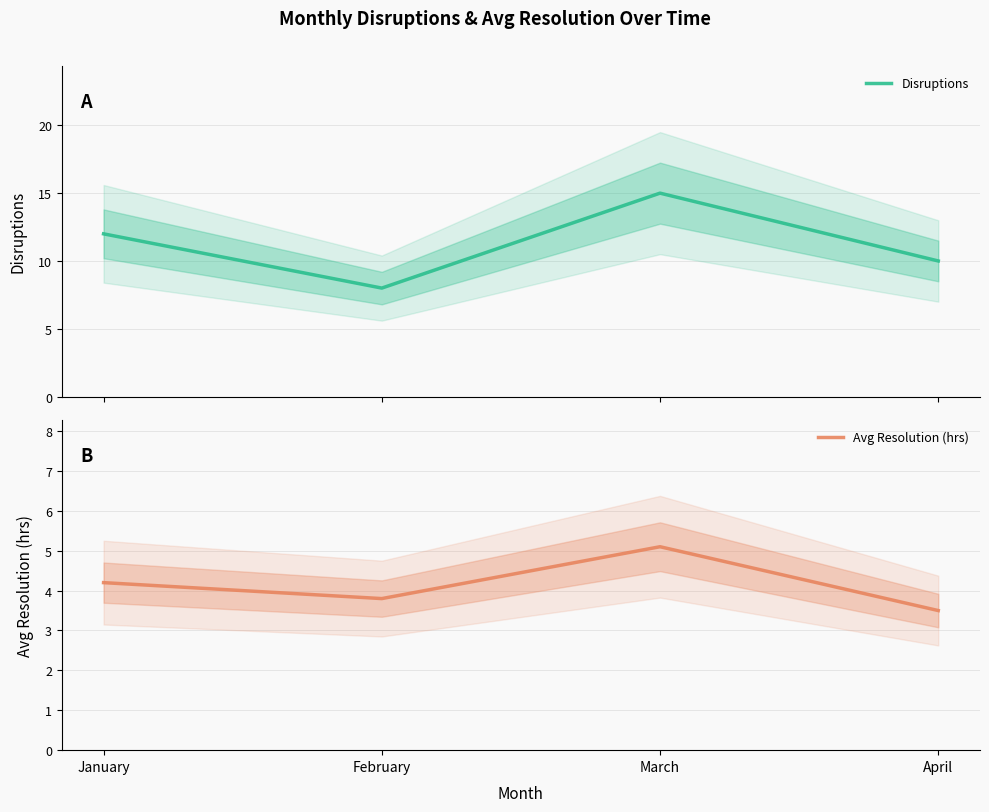

Where is the first local minimum for Disruptions?

February